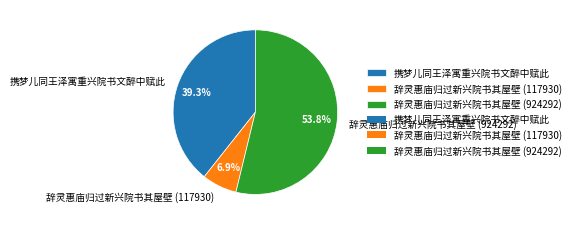

How many segments does this pie chart have?

3